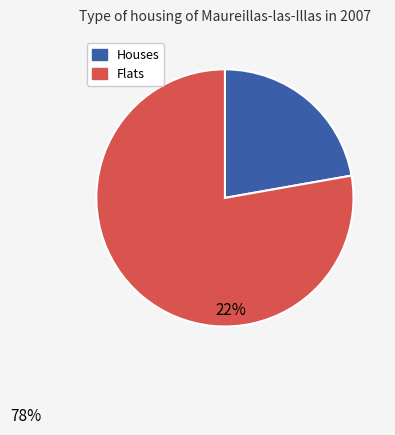

Is it true that 1200 is 17% of the pie?

False